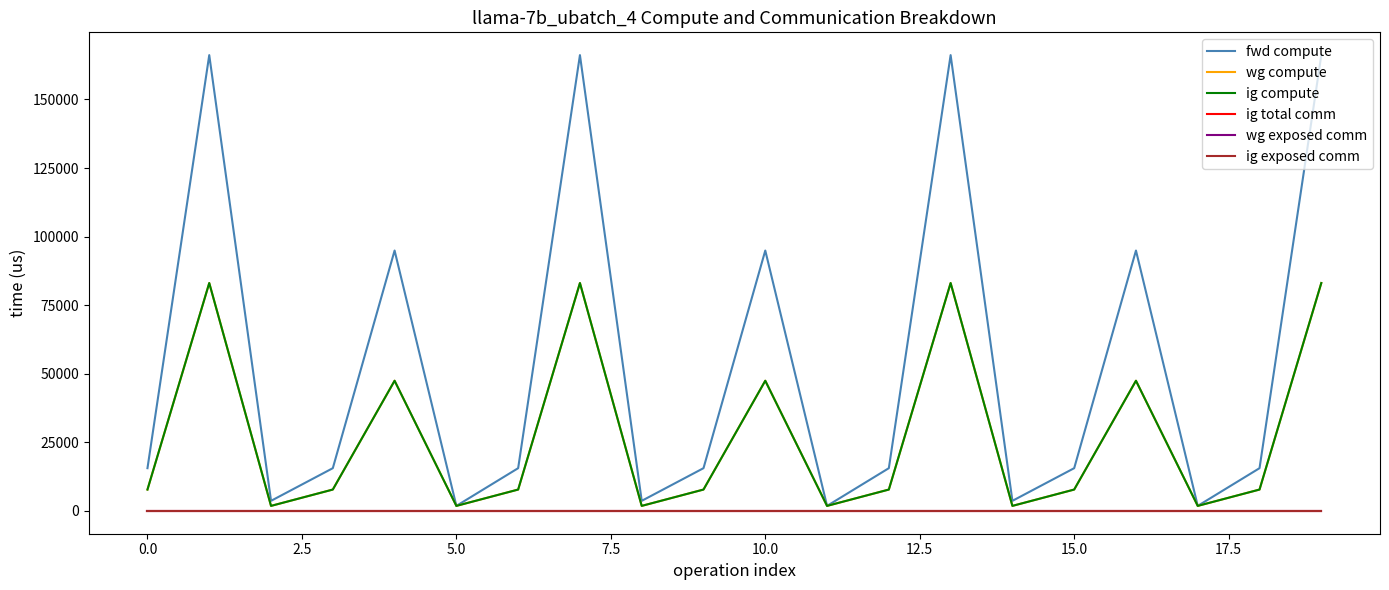

Reading left to right, transcribe all the data shown in this chart.

fwd compute: 15587.2	166176.9	3678.6	15587.2	94932.0	1839.3	15587.2	166176.9	3678.6	15587.2	94932.0	1839.3	15587.2	166176.9	3678.6	15587.2	94932.0	1839.3	15587.2	166176.9
wg compute: 7793.6	83088.5	1839.3	7793.6	47466.0	1839.3	7793.6	83088.5	1839.3	7793.6	47466.0	1839.3	7793.6	83088.5	1839.3	7793.6	47466.0	1839.3	7793.6	83088.5
ig compute: 7793.6	83088.5	1839.3	7793.6	47466.0	1839.3	7793.6	83088.5	1839.3	7793.6	47466.0	1839.3	7793.6	83088.5	1839.3	7793.6	47466.0	1839.3	7793.6	83088.5
ig total comm: 0.0	0.0	0.0	0.0	0.0	0.0	0.0	0.0	0.0	0.0	0.0	0.0	0.0	0.0	0.0	0.0	0.0	0.0	0.0	0.0
wg exposed comm: 0.0	0.0	0.0	0.0	0.0	0.0	0.0	0.0	0.0	0.0	0.0	0.0	0.0	0.0	0.0	0.0	0.0	0.0	0.0	0.0
ig exposed comm: 0.0	0.0	0.0	0.0	0.0	0.0	0.0	0.0	0.0	0.0	0.0	0.0	0.0	0.0	0.0	0.0	0.0	0.0	0.0	0.0